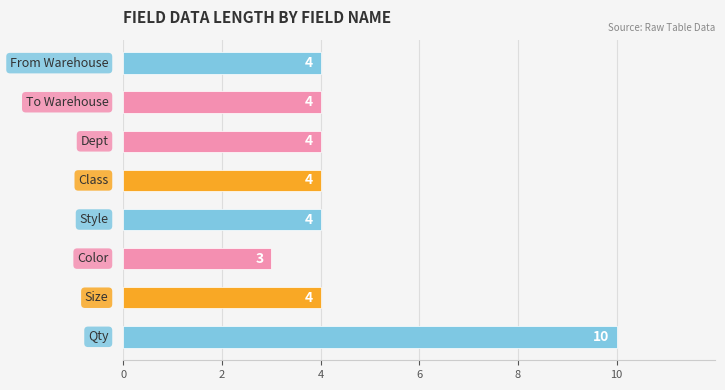

What is the smallest value displayed?

3